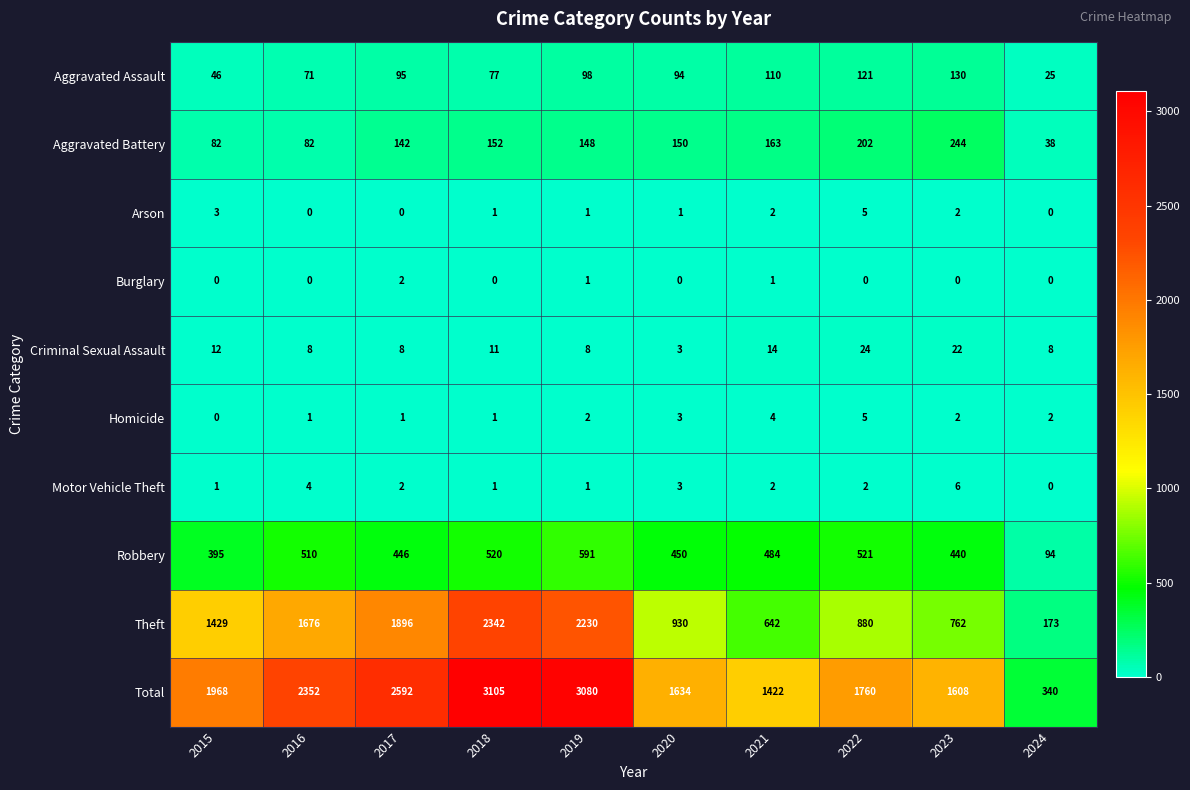

At which category is the sum across all series the highest?

2018